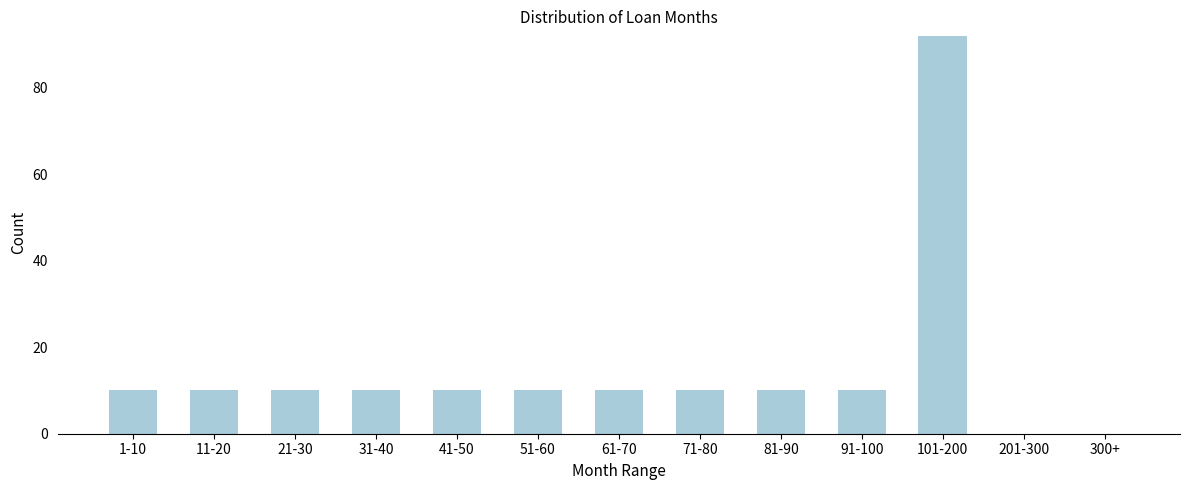

Reading right to left, what are all the values shown in this chart?

300+=0	201-300=0	101-200=92	91-100=10	81-90=10	71-80=10	61-70=10	51-60=10	41-50=10	31-40=10	21-30=10	11-20=10	1-10=10